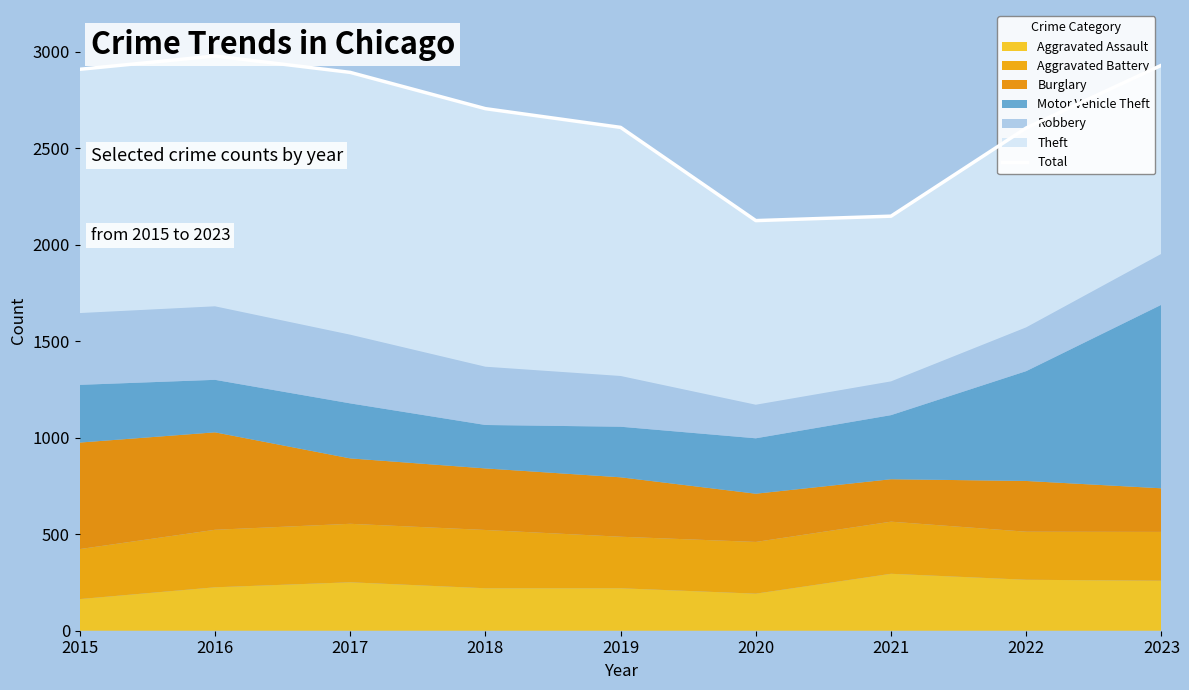

What is the sum of the values at 2016 and 2015?

5887